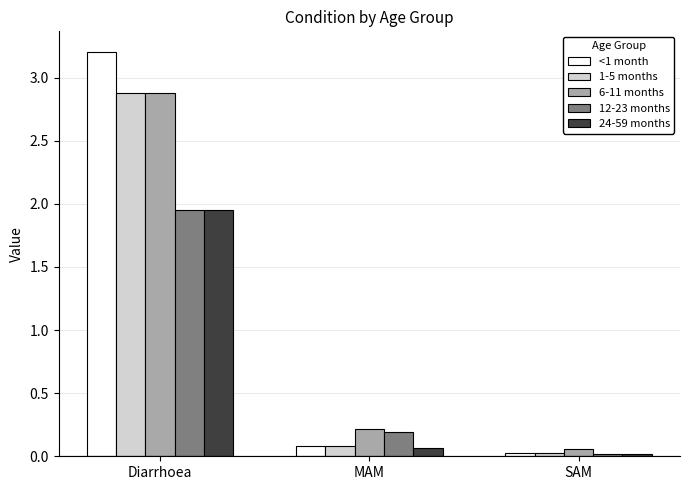

Which series has the widest spread of values?

<1 month